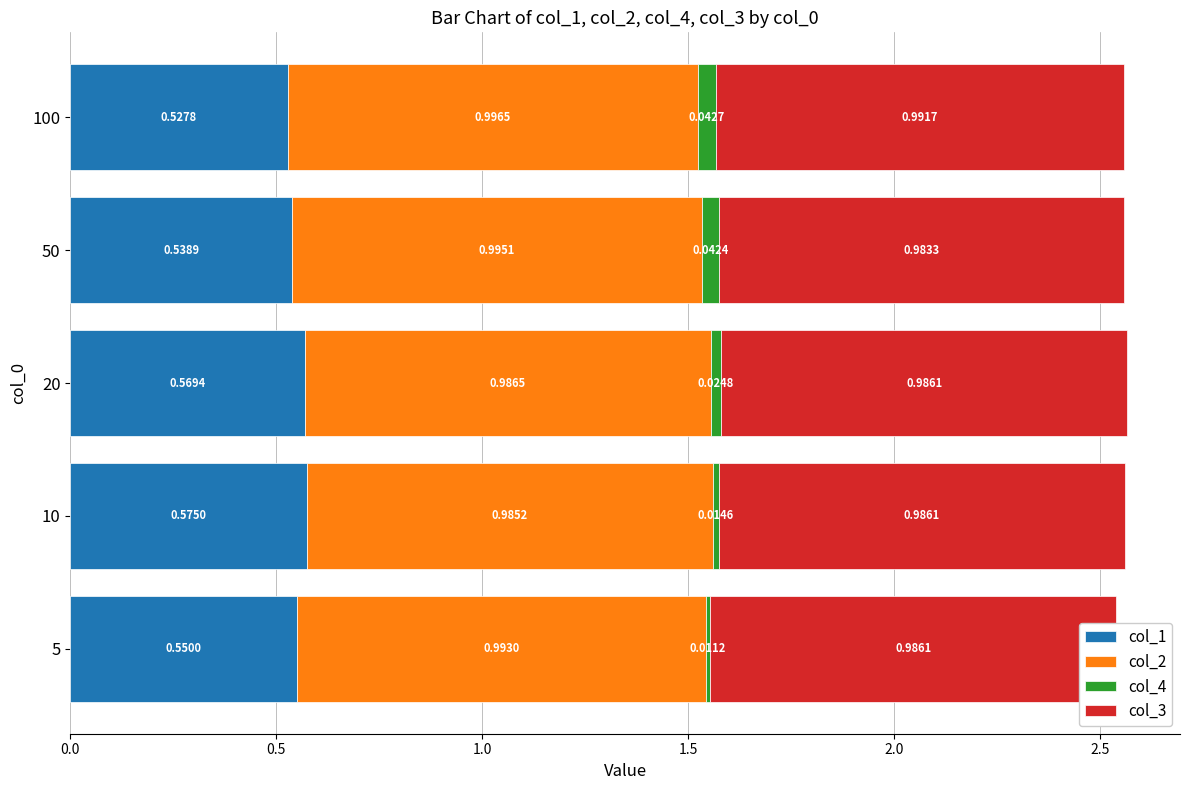

At which category is the sum across all series the highest?

20